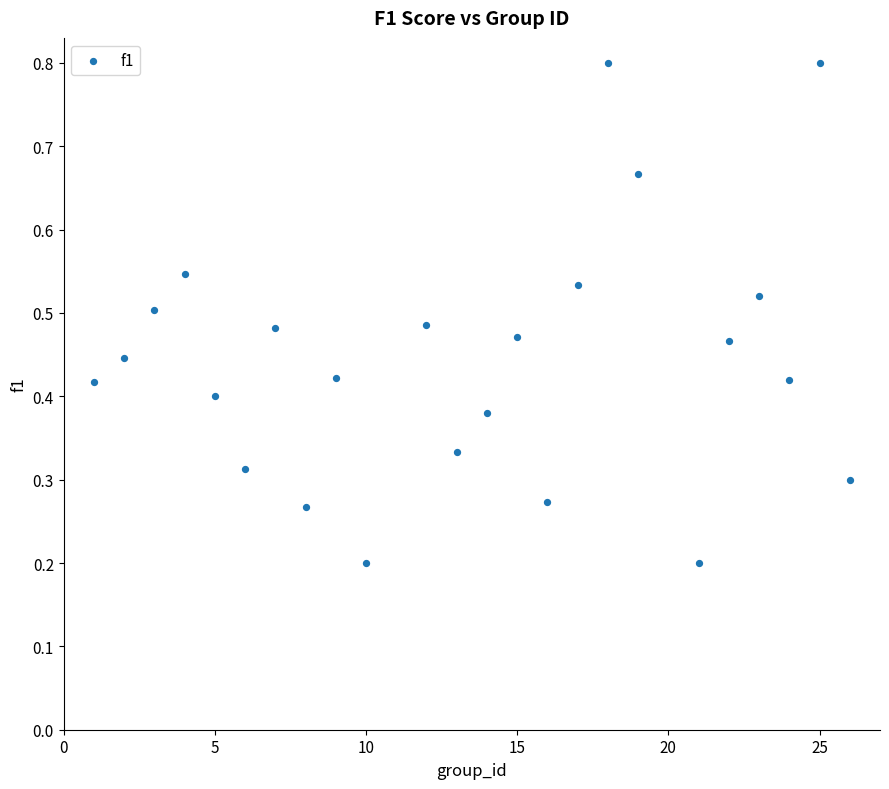

What is the range of Y values (max minus min)?

0.6